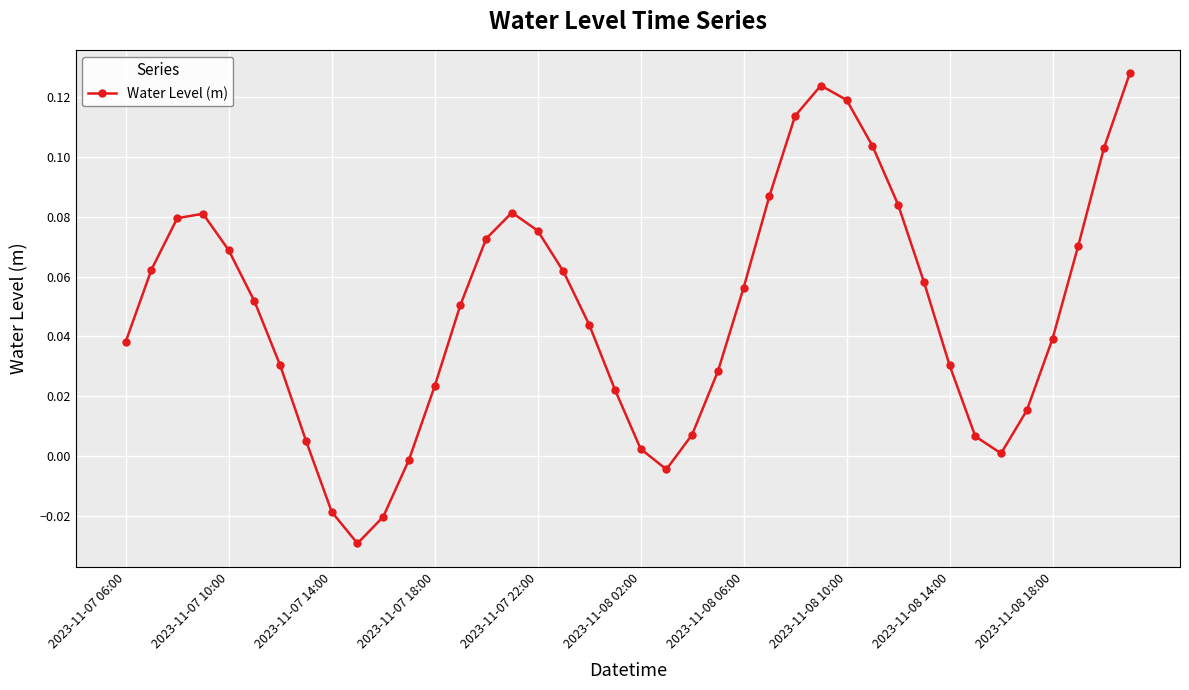

What is the sum of all values?

2.0